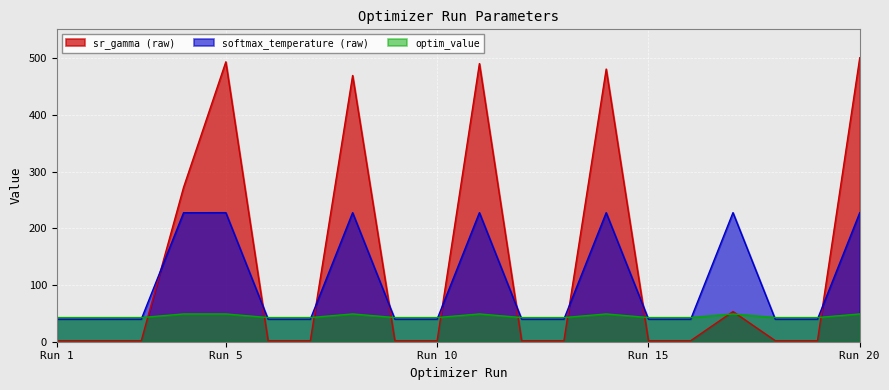

The softmax_temperature (raw) series shows 19.7 at 1. True or false?

False